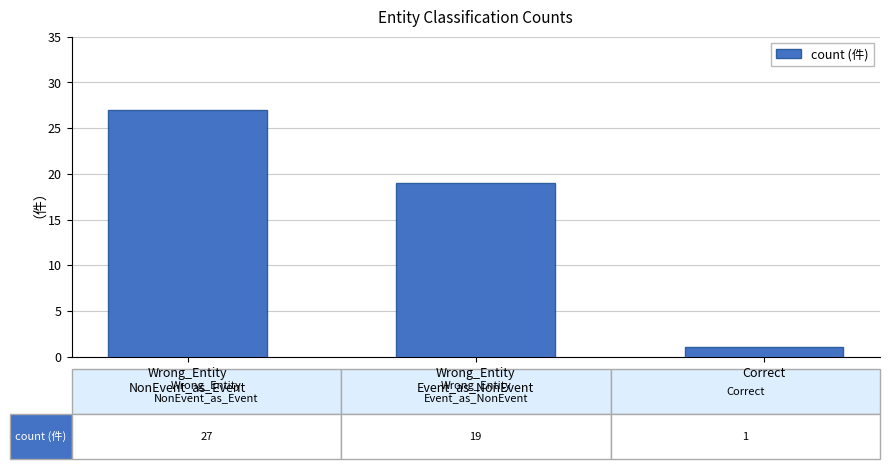

What is the label of the 3rd bar from the left?

Correct